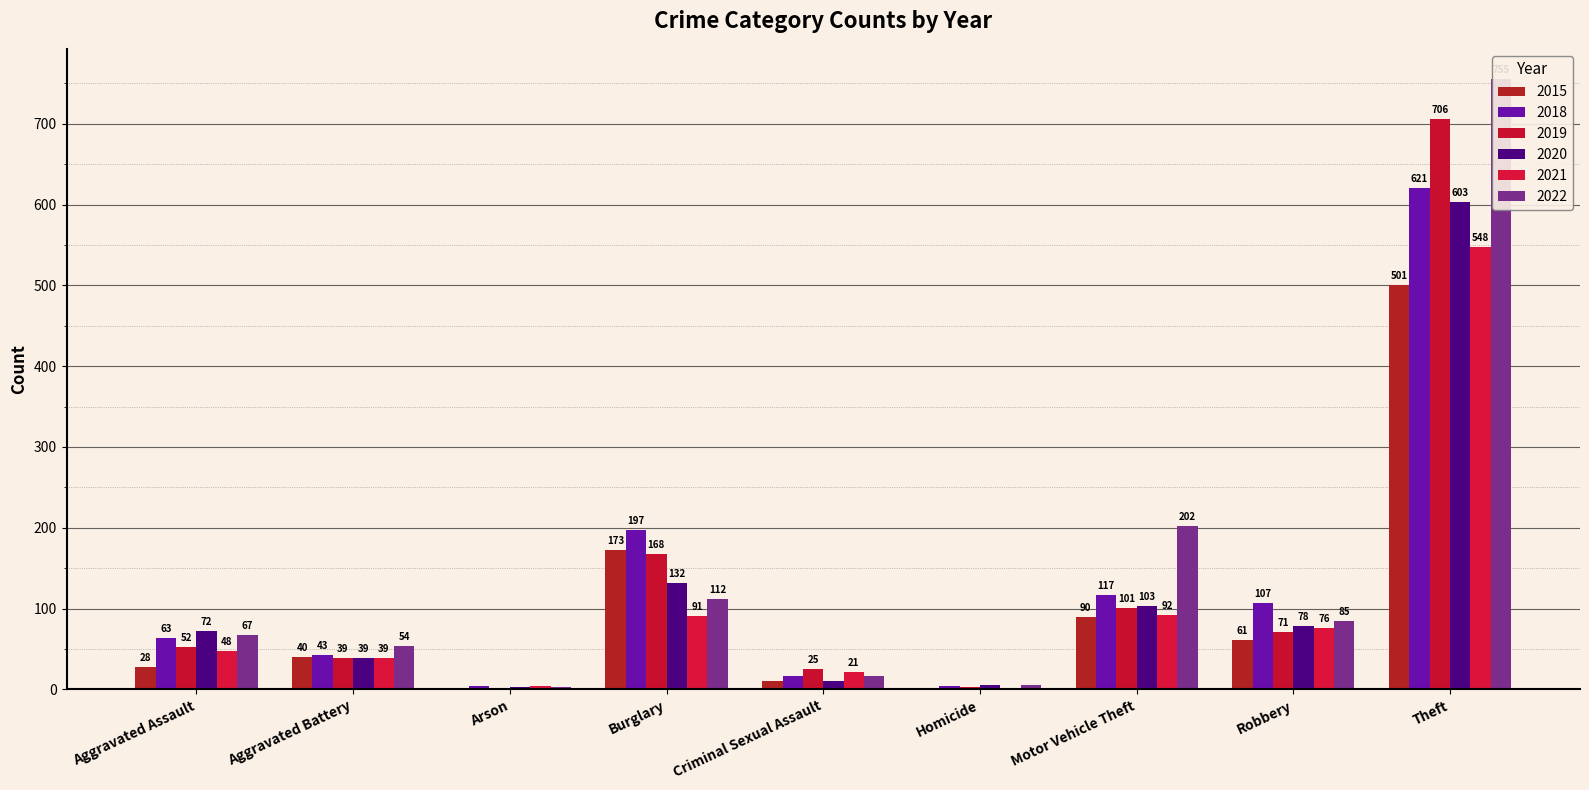

Which has a higher value, Aggravated Assault or Arson?

Aggravated Assault